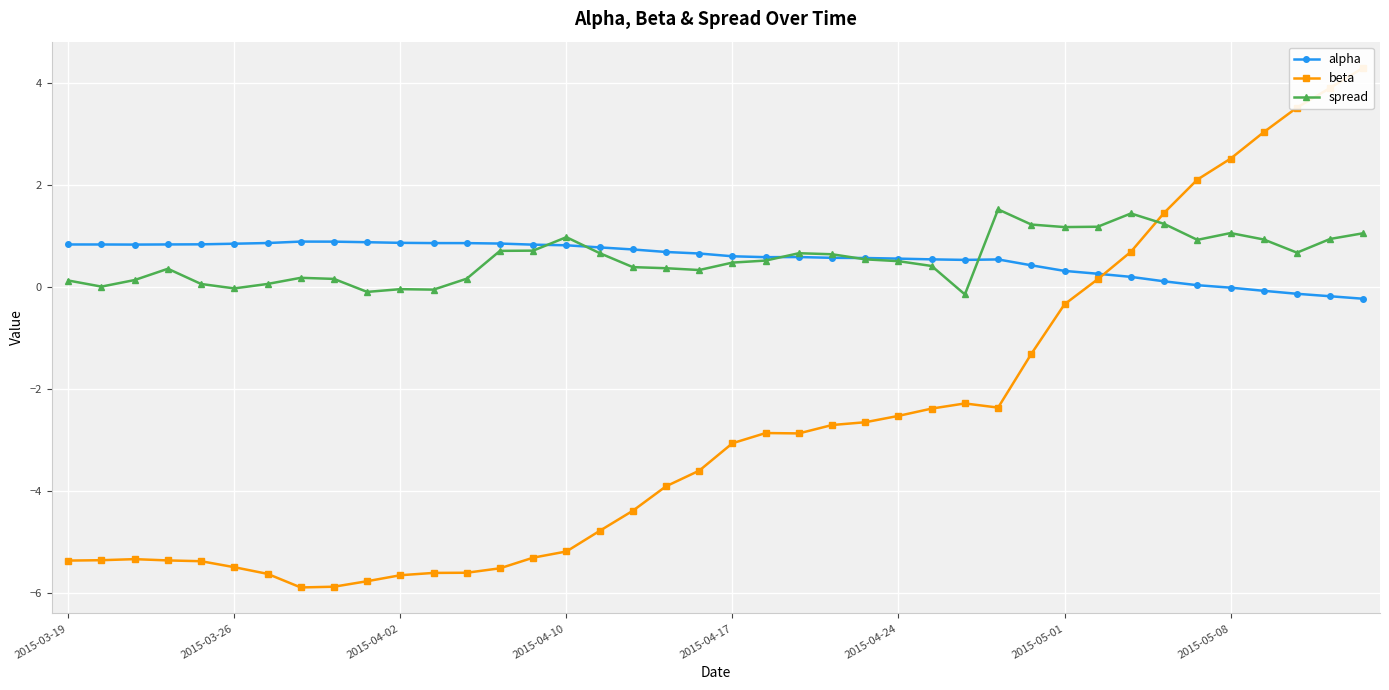

How many distinct data groups are displayed?

3